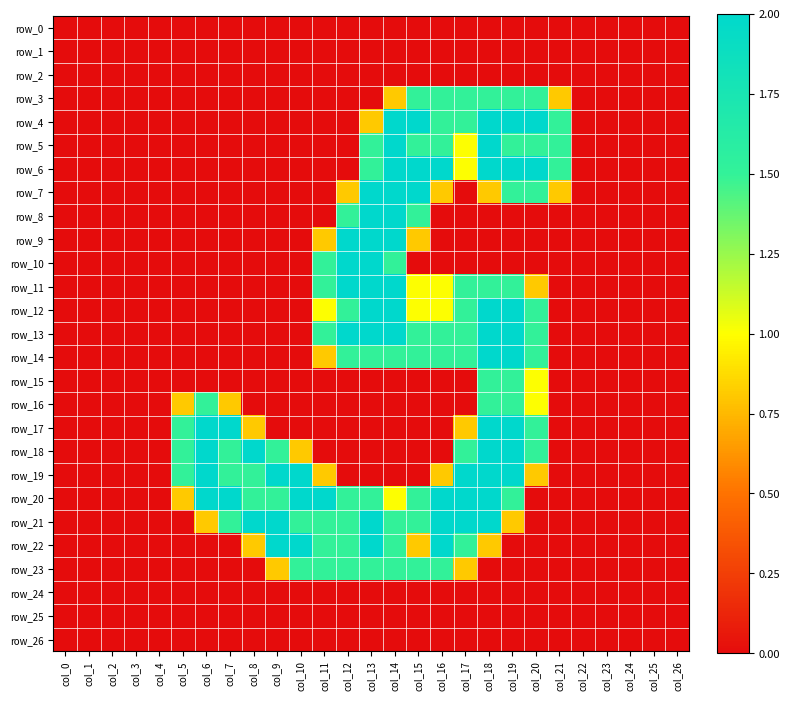

What is the average value of the row_10 series?

0.3